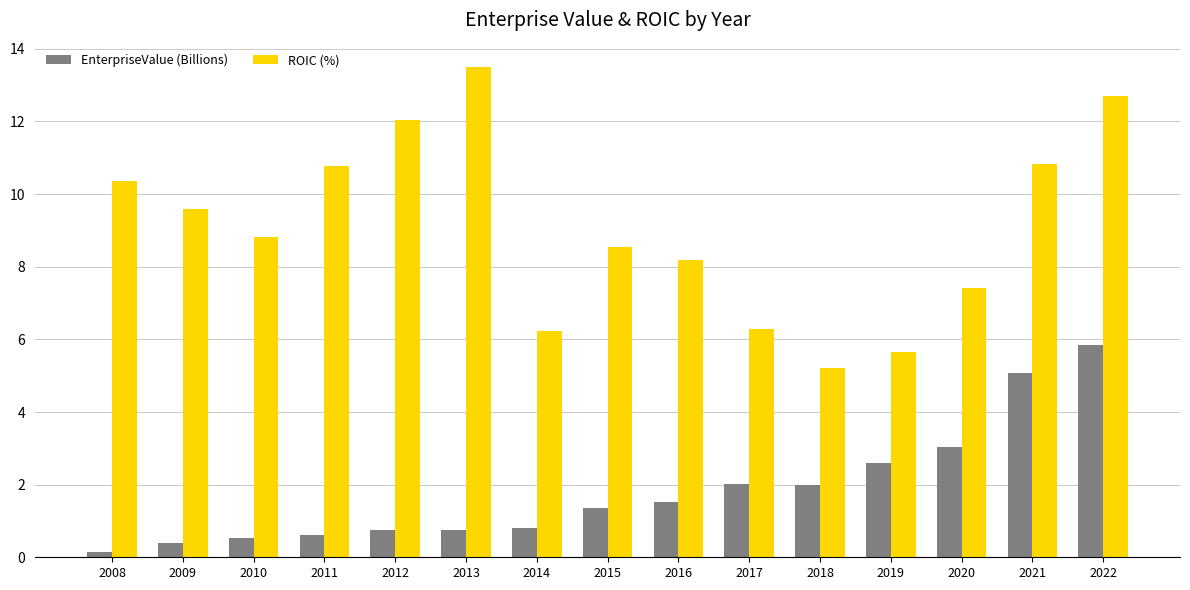

What is the sum of the ROIC (%) values at 2012 and 2009?

21.6